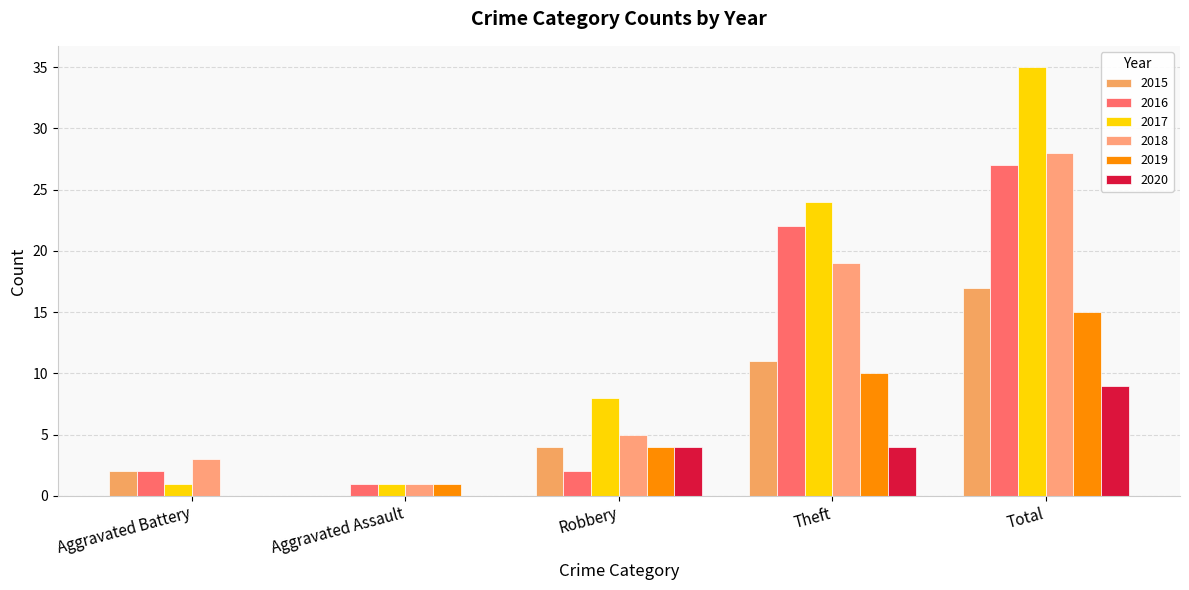

Between Total and Robbery, which is larger?

Total